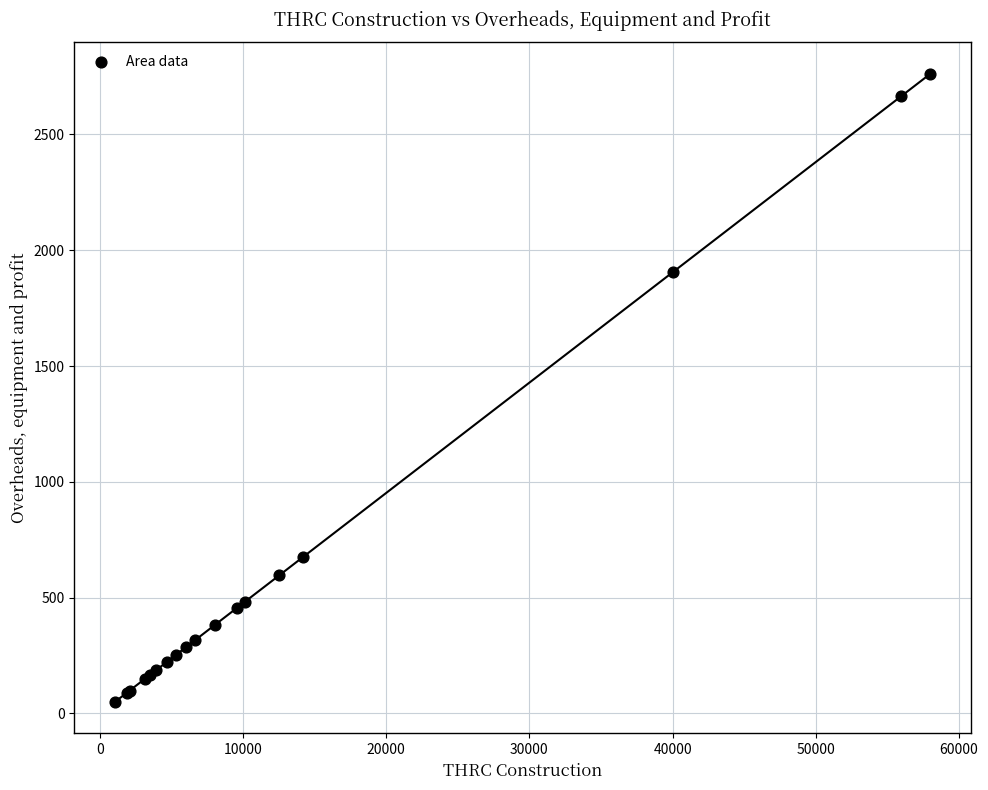

What Y value in the scatter plot is closest to 1406?

1907.0